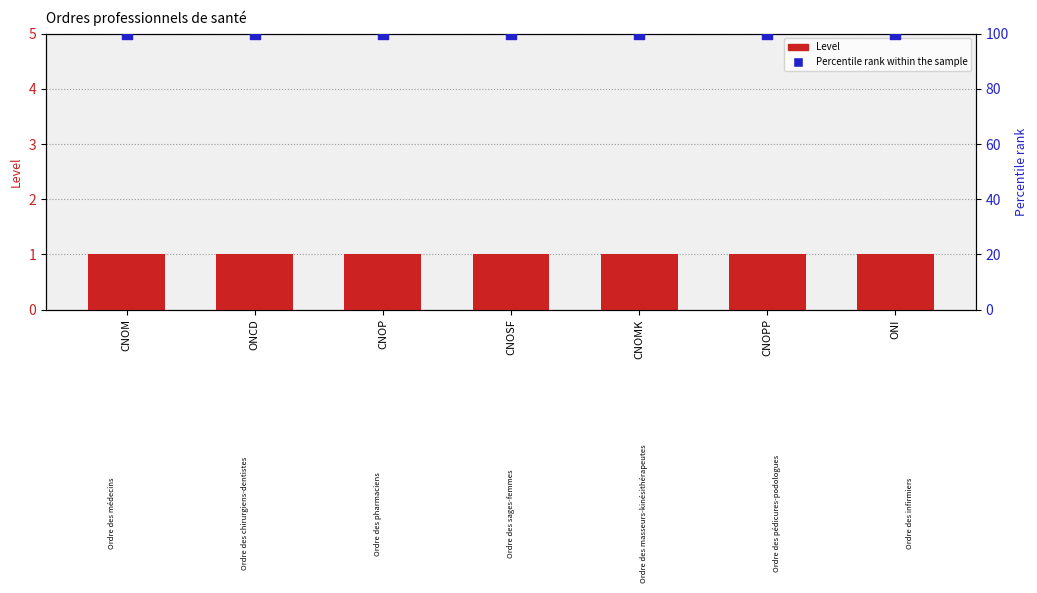

Which series has the largest Y range (max minus min)?

Level